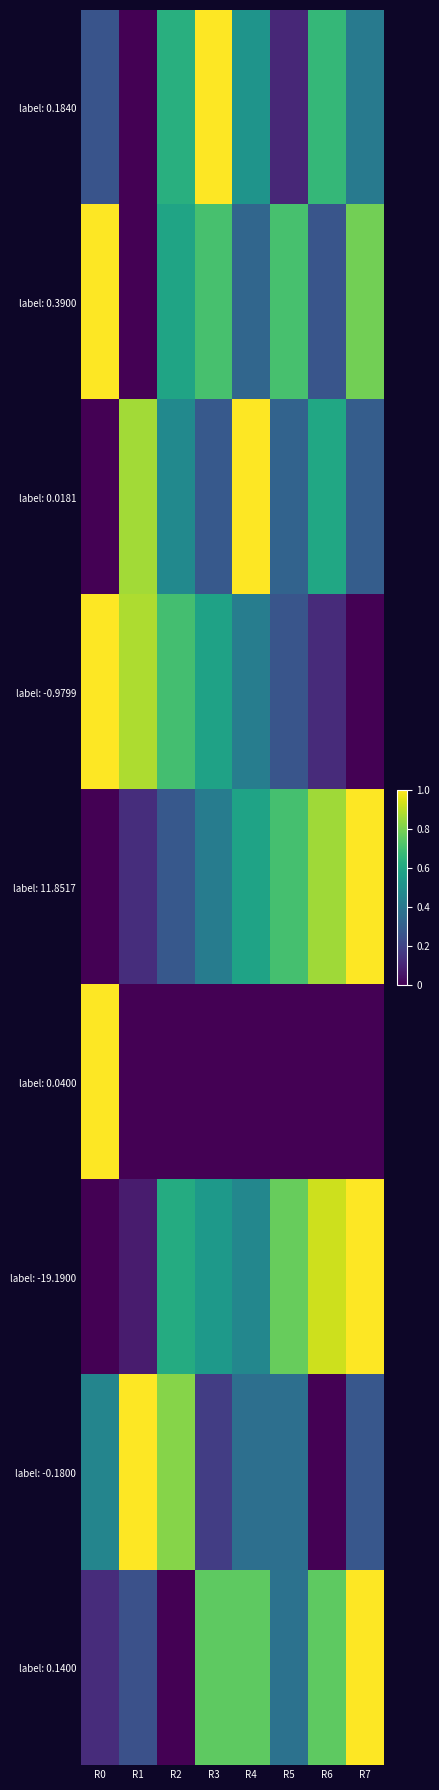

Which series changed the most between R1 and R7?

label: -19.1900